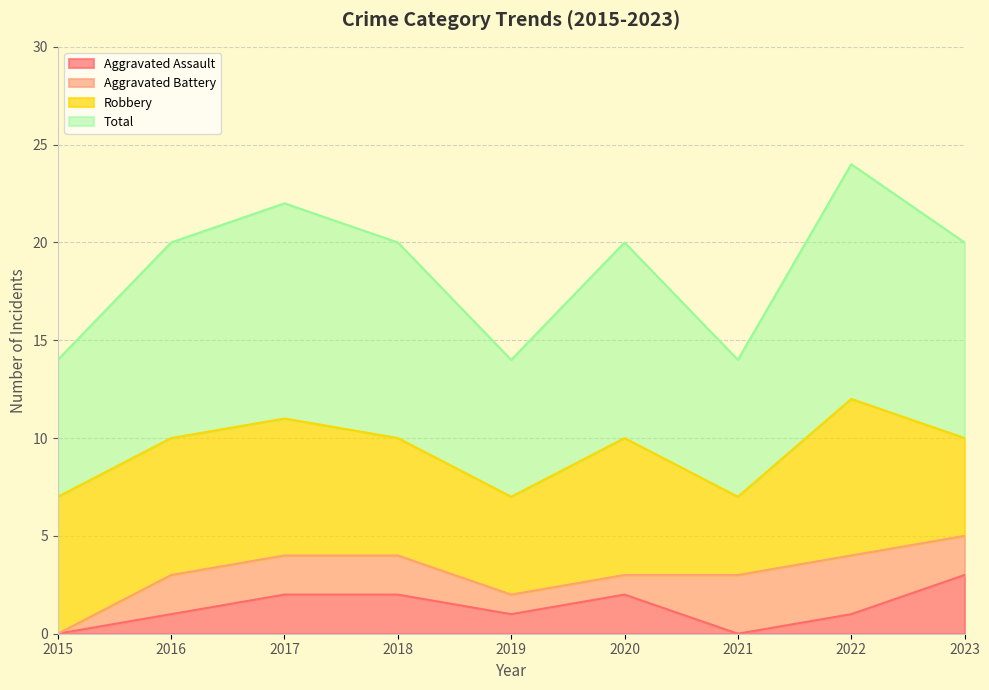

True or false: Total has a value of 7 at 2019.

True